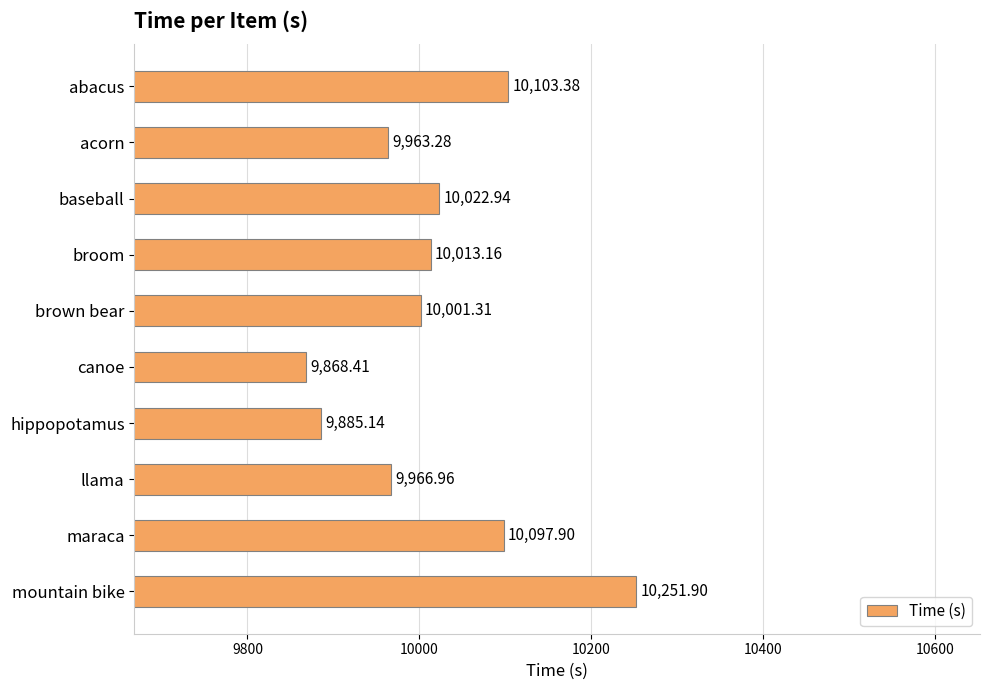

Approximately how many times larger is the value at canoe compared to brown bear?

1.0